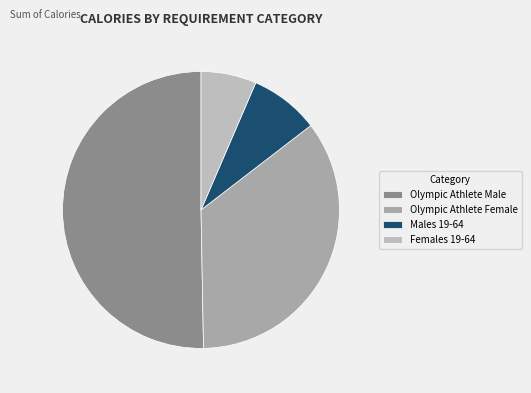

Count the number of slices in the pie.

4